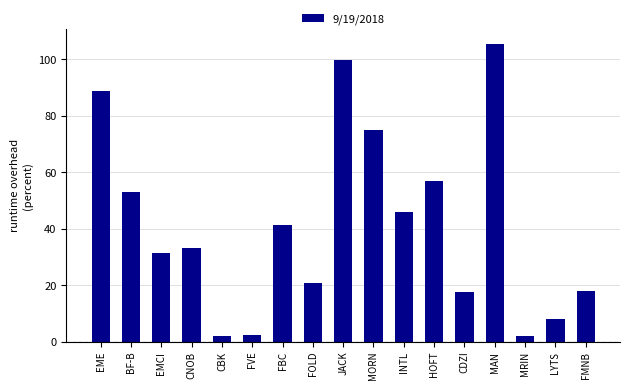

What is the difference between the maximum and minimum values?

103.4